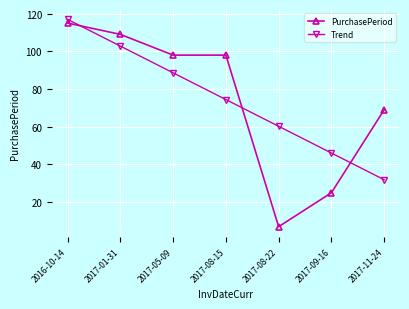

At which label does Trend reach its minimum?

2017-11-24